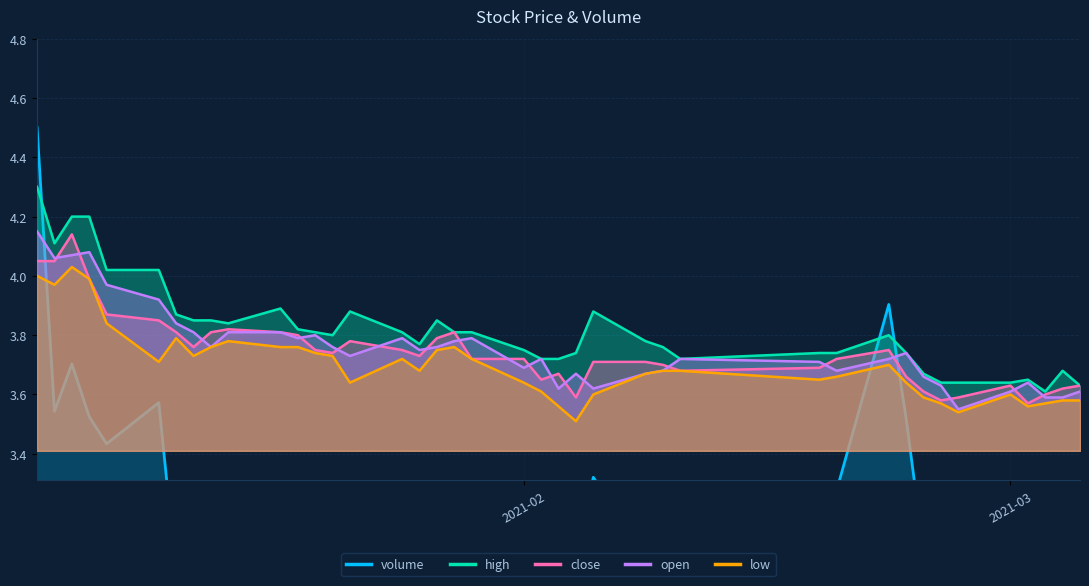

True or false: volume and low intersect in this chart.

True